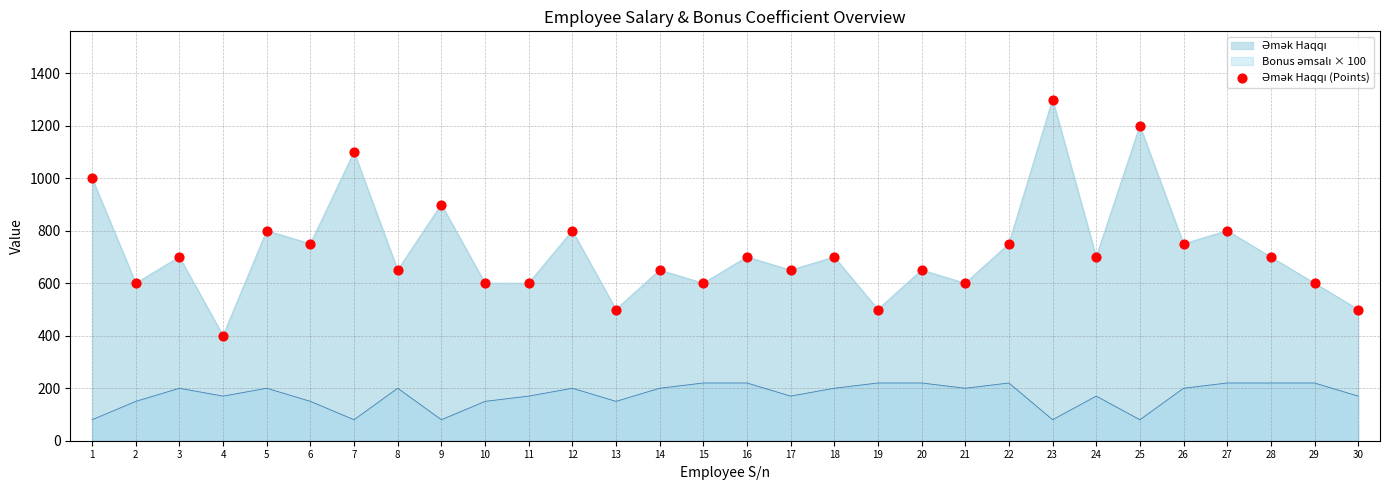

Approximately how many times larger is the value at 21 compared to 15?

1.0